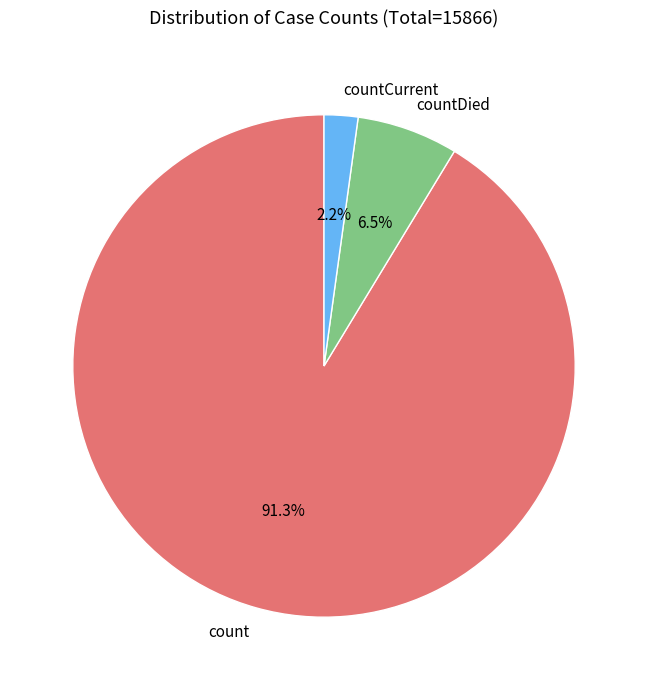

Which slice represents more than half of the pie?

count